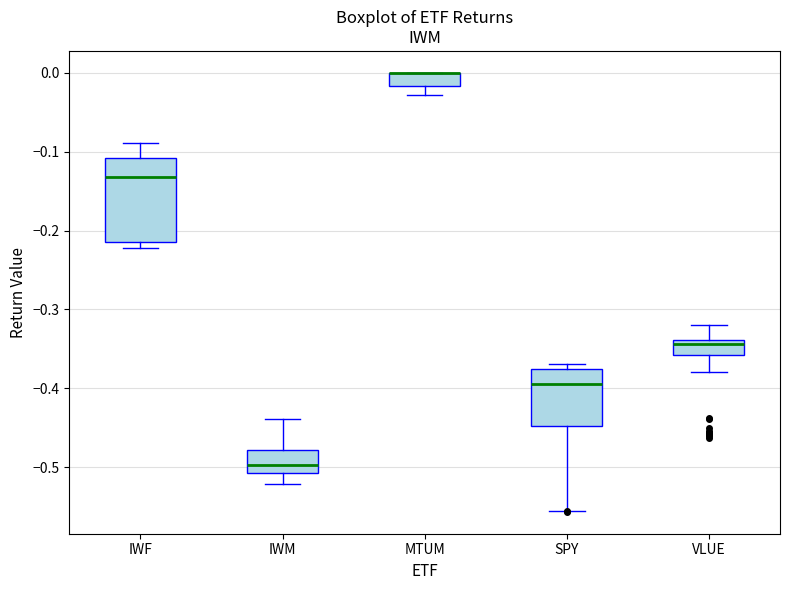

Comparing the boxes themselves (not the whiskers), which one is the tallest?

IWF